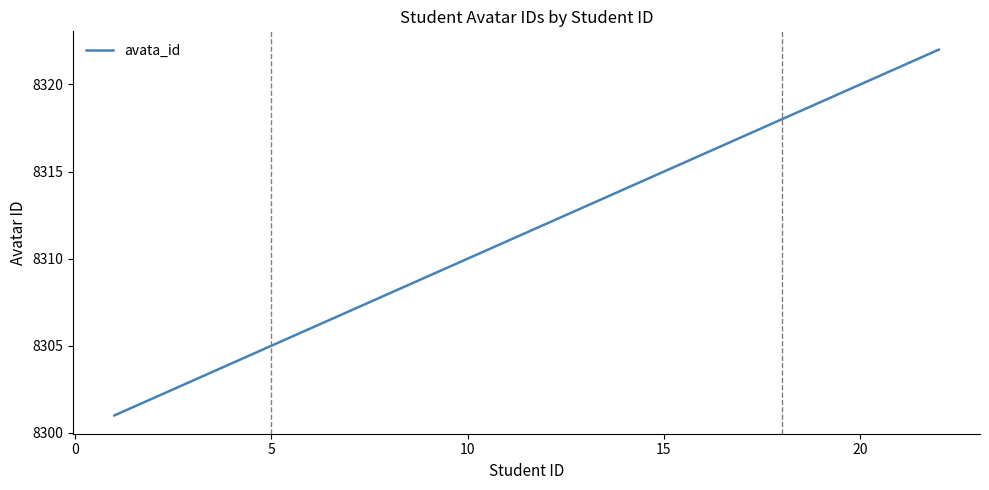

How many lines are shown in the chart?

1